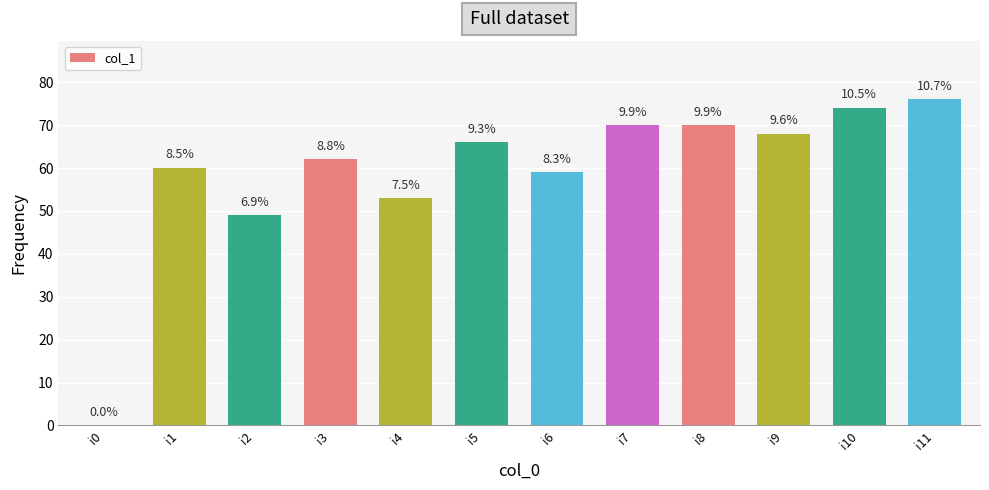

The chart shows a value of 33 at i4. True or false?

False